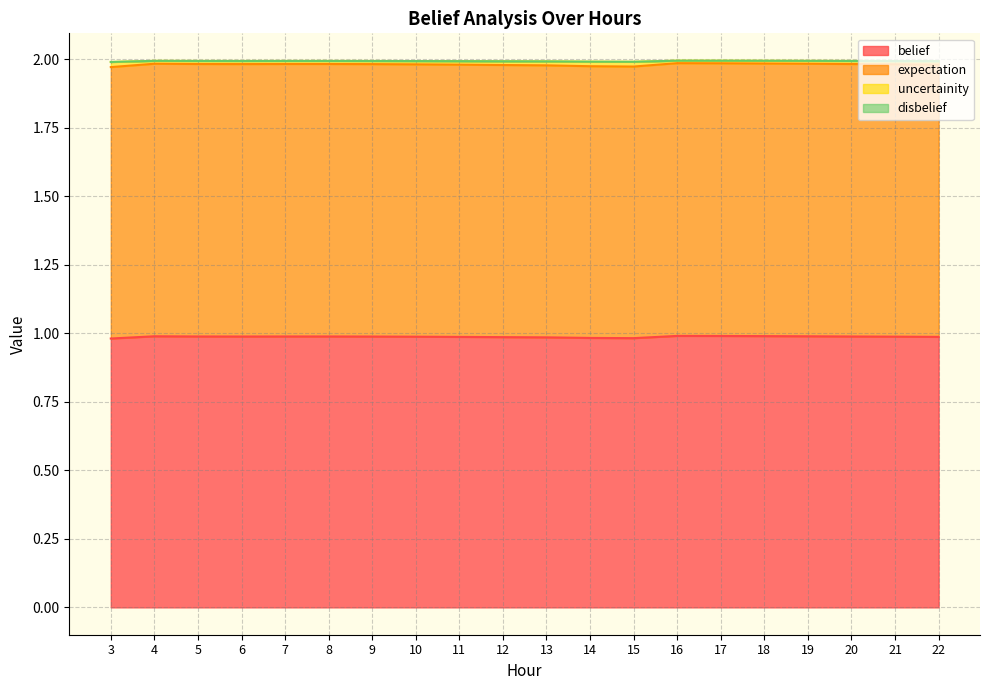

What is the minimum value shown in the chart?

1.0